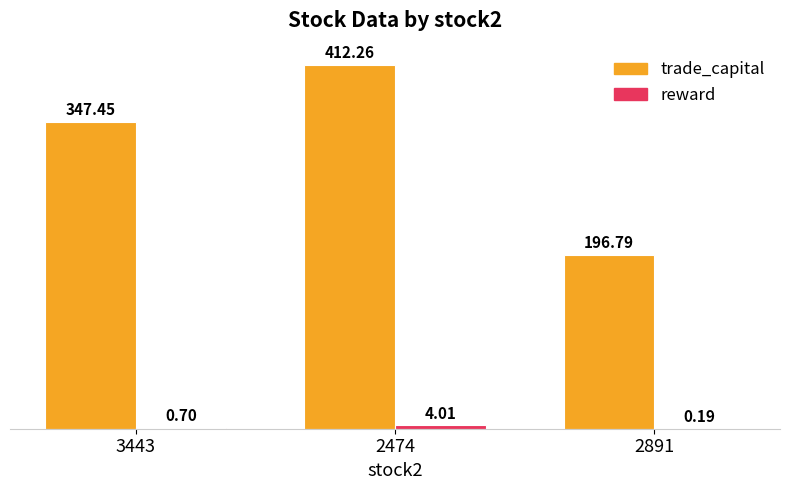

At which category is the sum across all series the highest?

2474